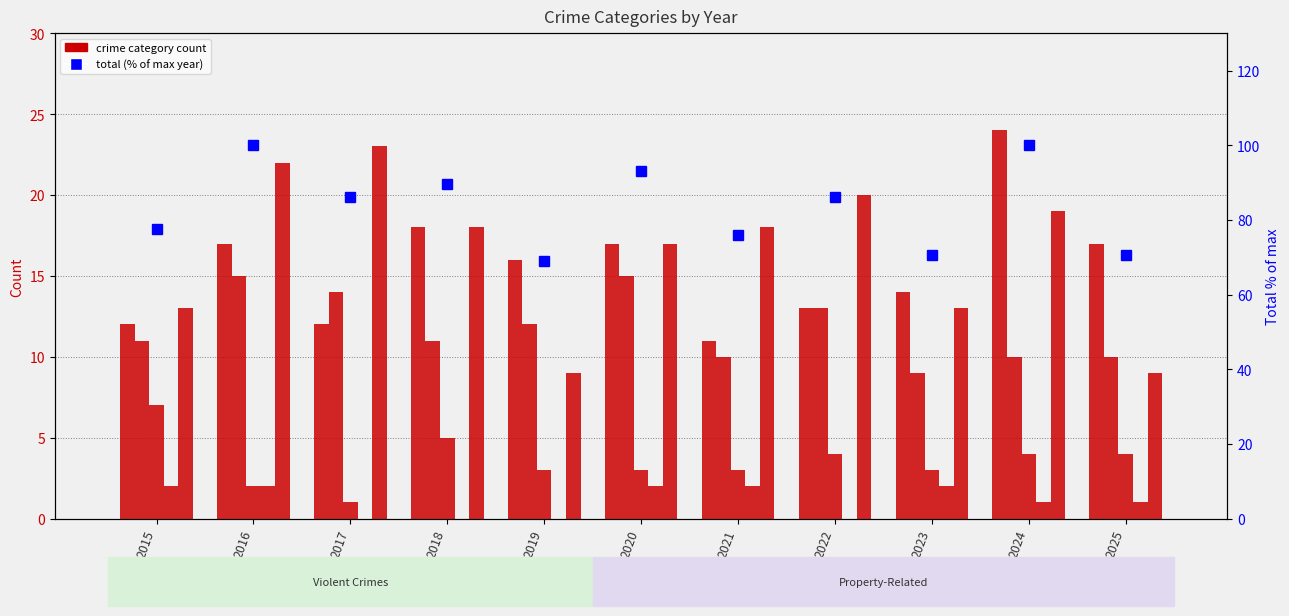

What is the lowest value of the Total (% of max) series?

69.0